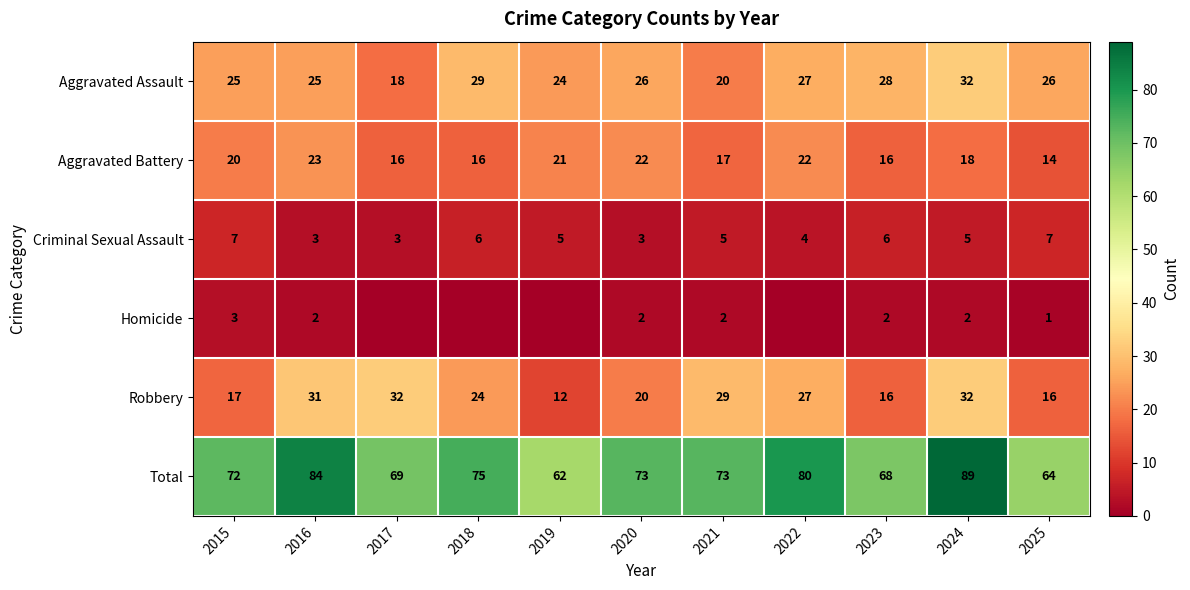

What is the minimum value for Aggravated Battery?

14